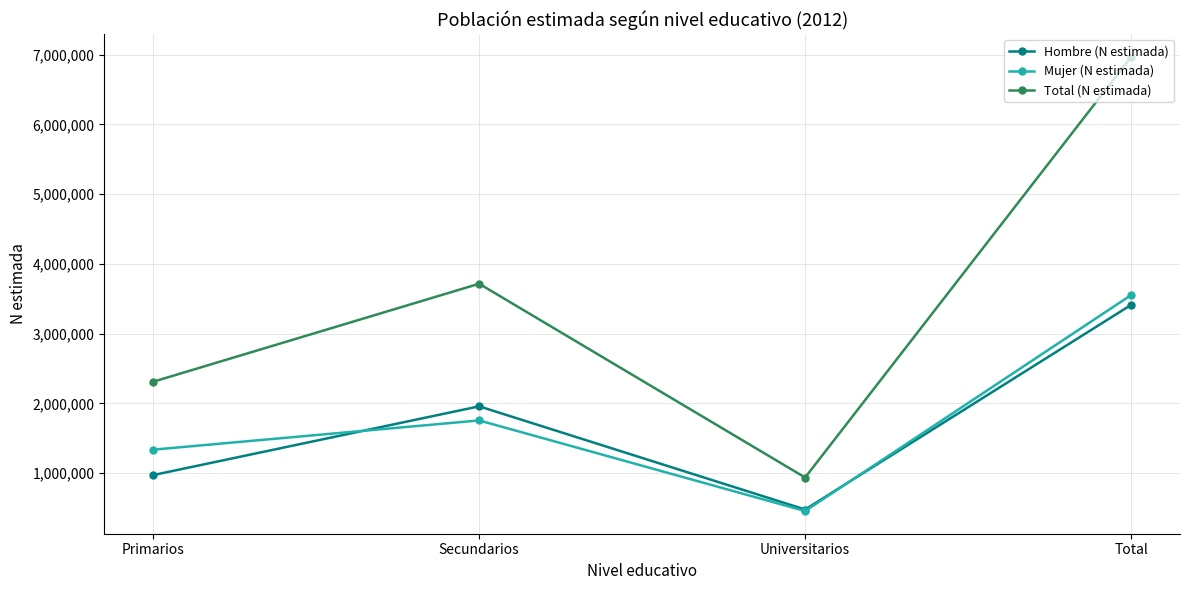

What is the label of the 3rd point from the left?

Universitarios